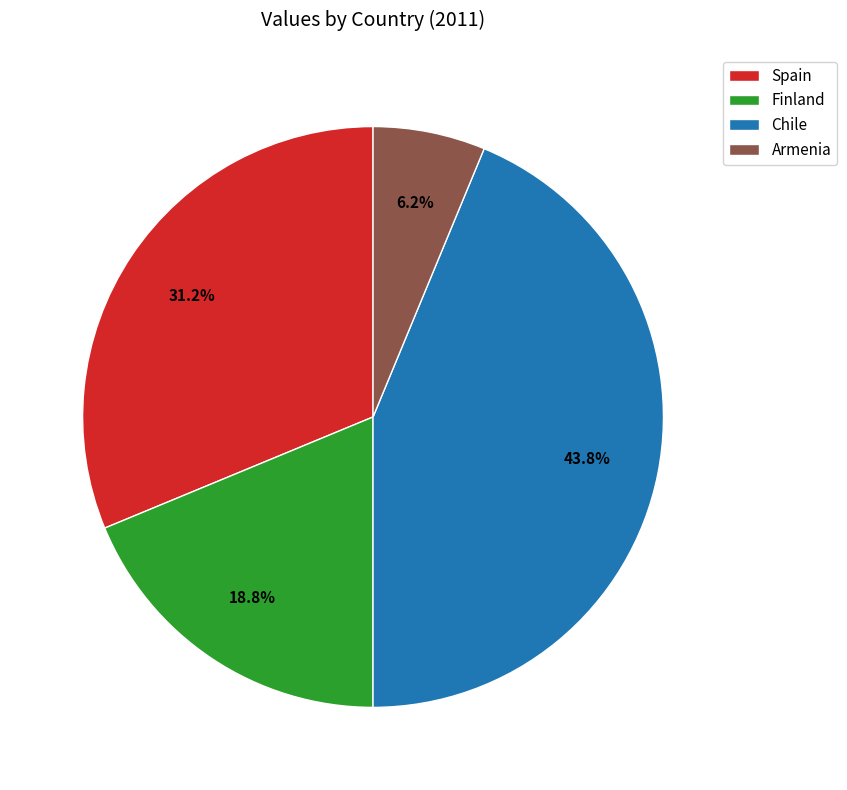

Does Spain account for over 50% of the chart?

No